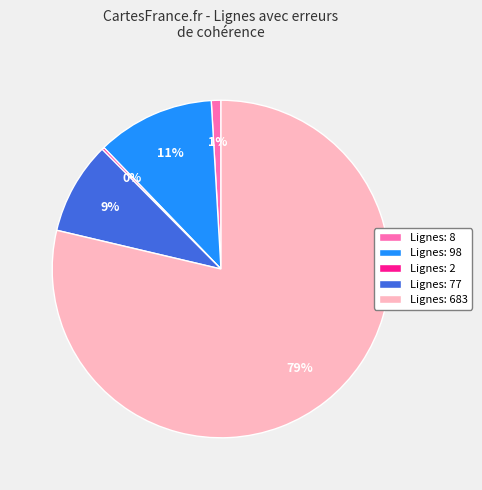

Combined, do Lignes: 98 and Lignes: 77 account for over 50%?

No